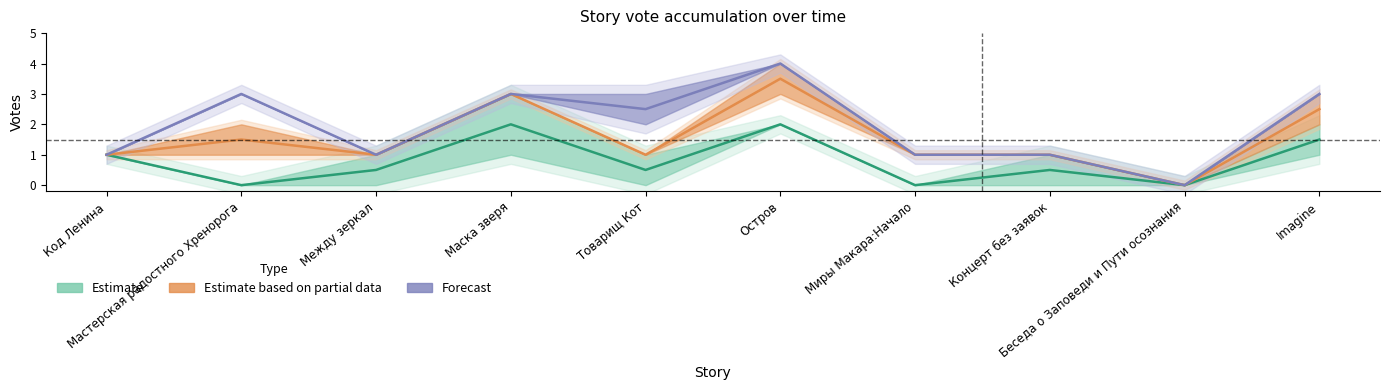

How many data points in Forecast are less than 2?

5